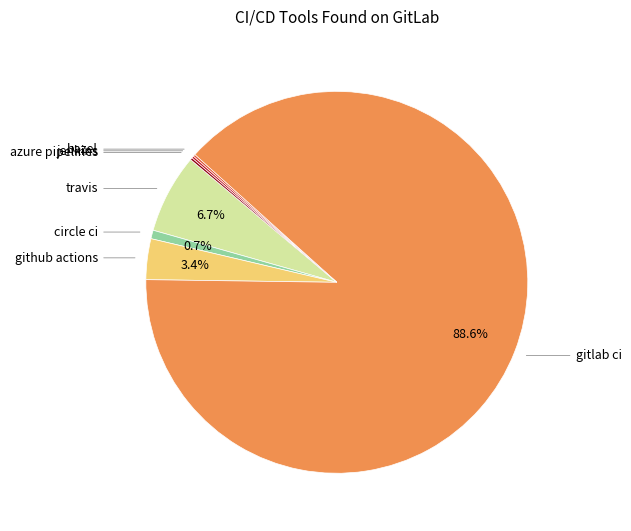

Is there a majority slice in this chart?

Yes